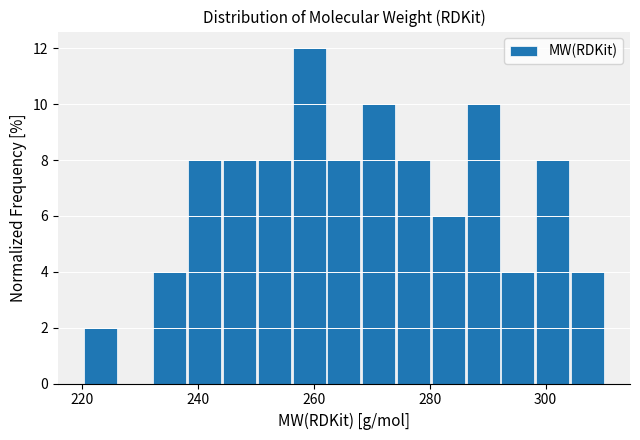

Around what value on the x-axis is the tallest bar? Give the approximate position of its centre, as read against the axis.

260